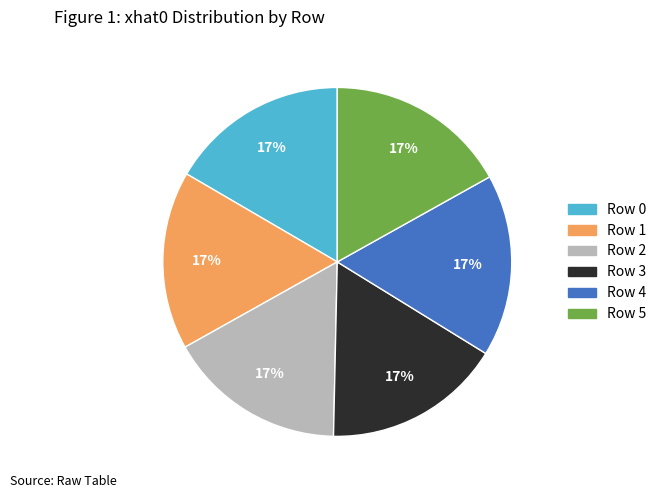

Count the number of slices in the pie.

6